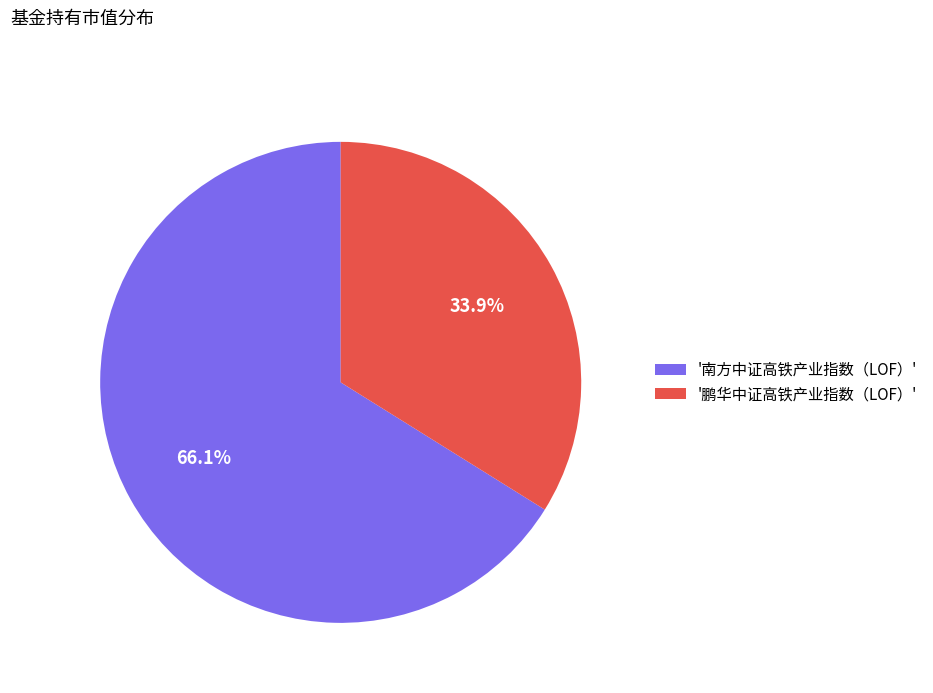

Which has a higher value, '南方中证高铁产业指数（LOF）' or '鹏华中证高铁产业指数（LOF）'?

'南方中证高铁产业指数（LOF）'